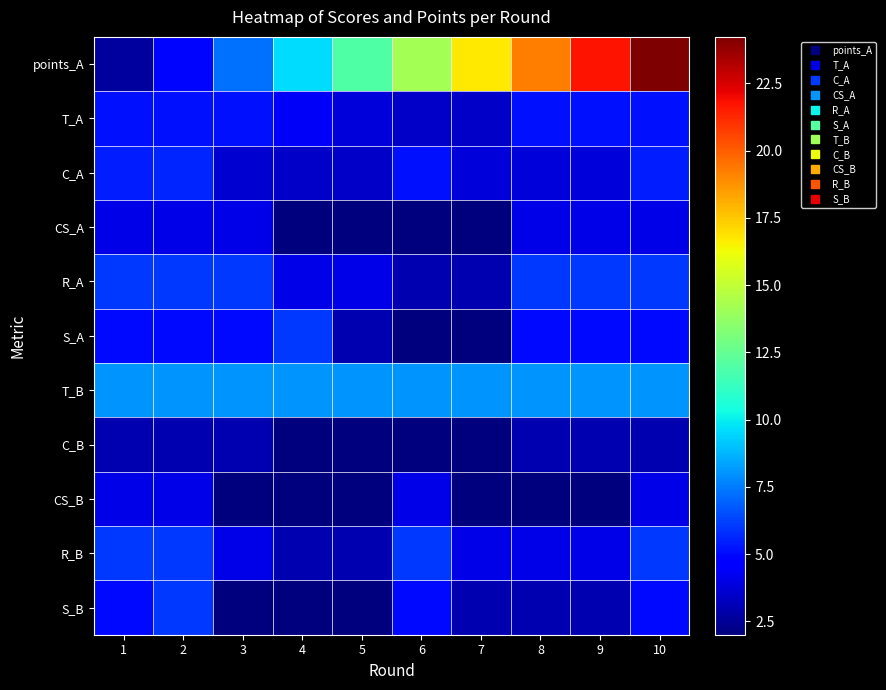

What is the greatest value displayed?

24.2